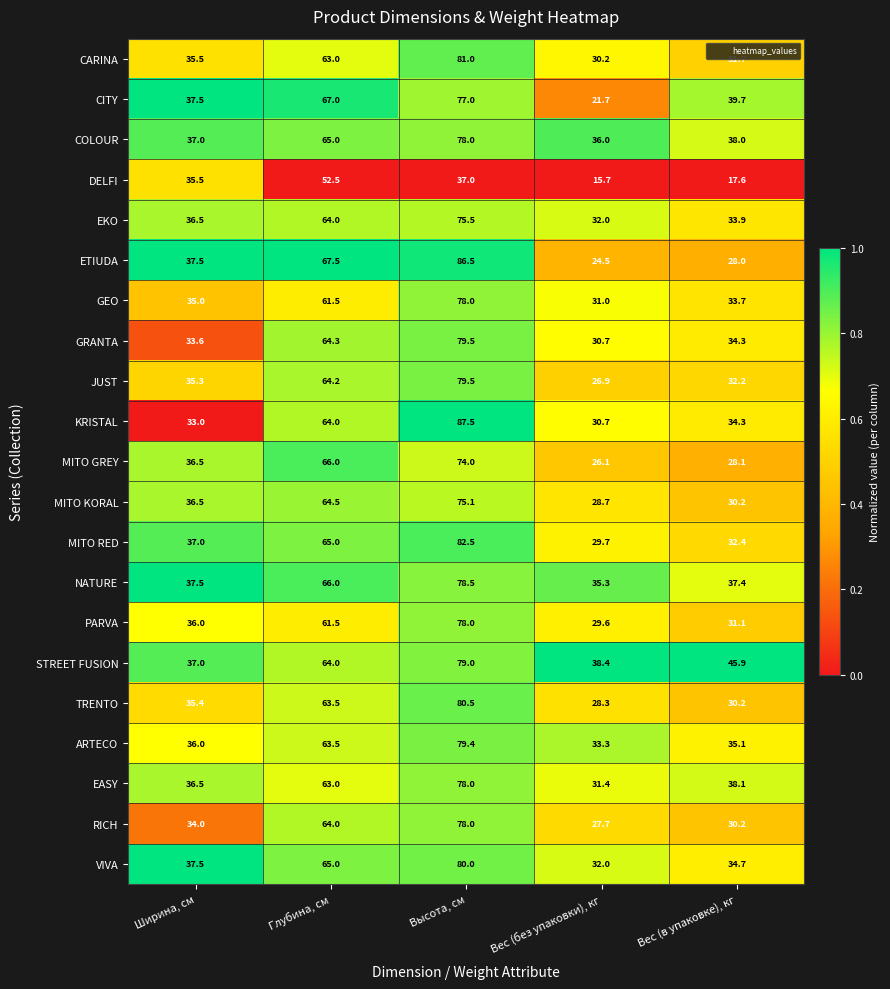

List the labels in order of MITO KORAL value, largest first.

Высота, см, Глубина, см, Ширина, см, Вес (в упаковке), кг, Вес (без упаковки), кг